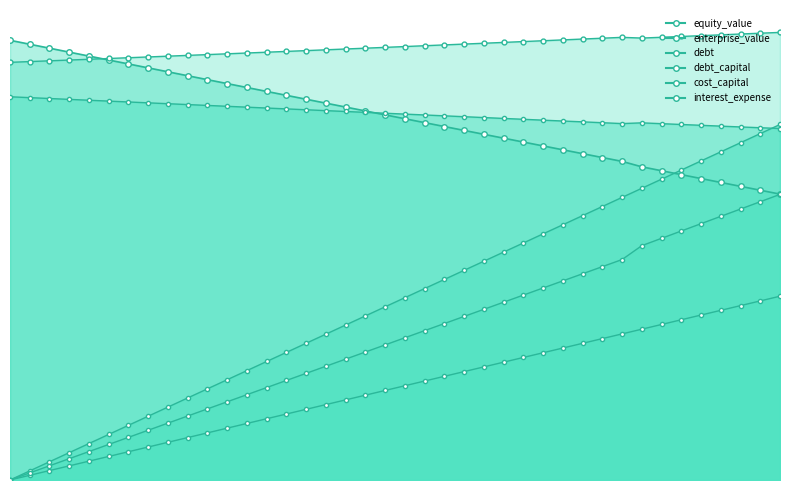

What is the value of the debt_capital point at the 37th from the left?

18.6